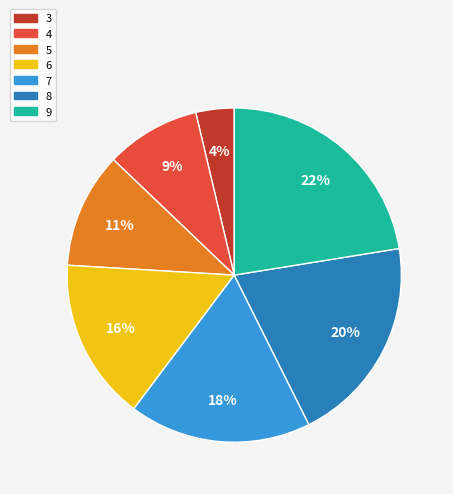

Rank the categories by value from lowest to highest.

3, 4, 5, 6, 7, 8, 9